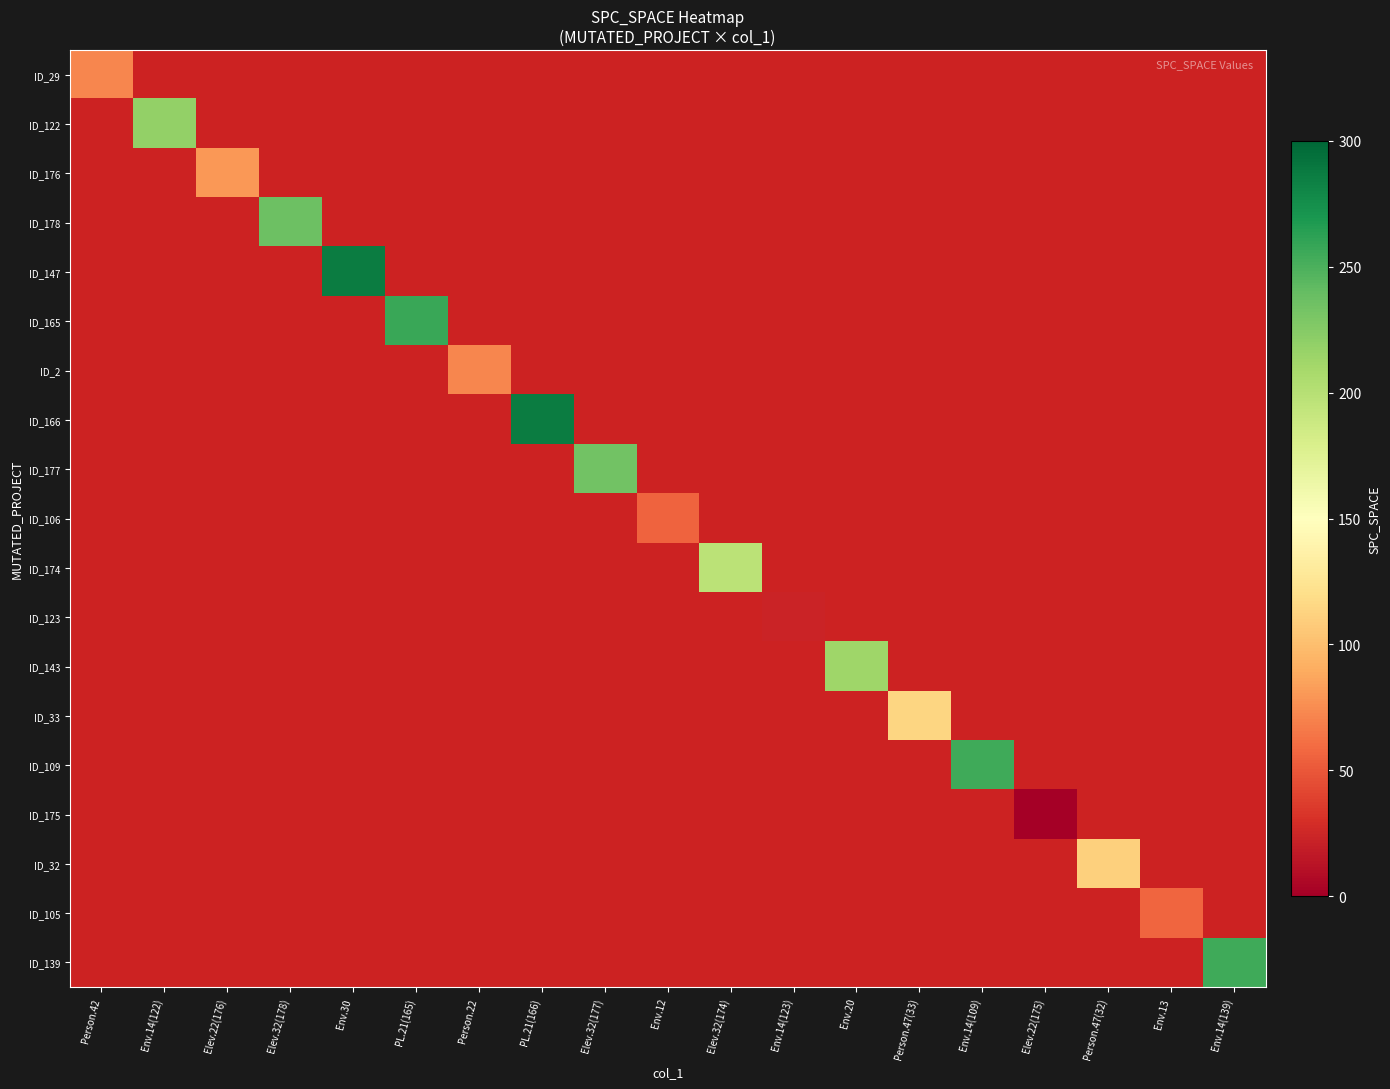

How many distinct data groups are displayed?

19